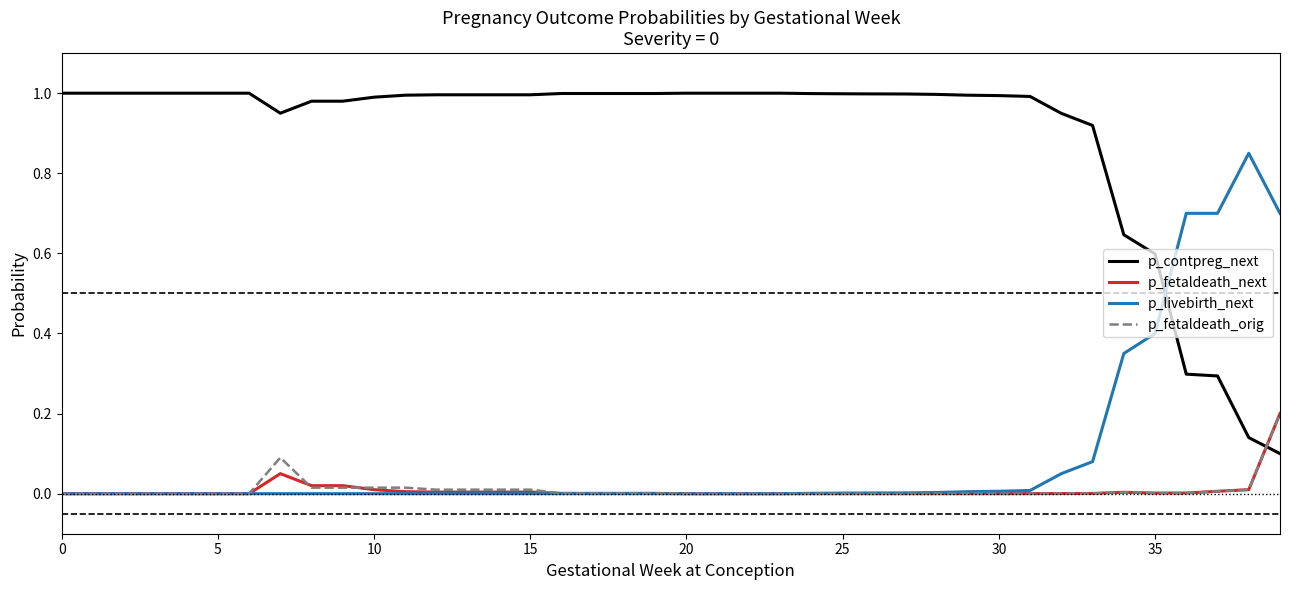

True or false: p_contpreg_next and p_fetaldeath_orig intersect in this chart.

True